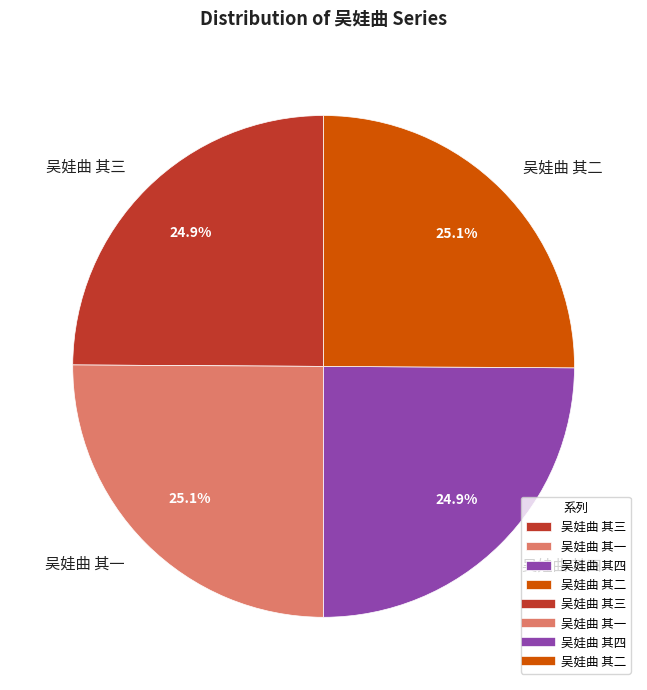

Count the number of slices in the pie.

4